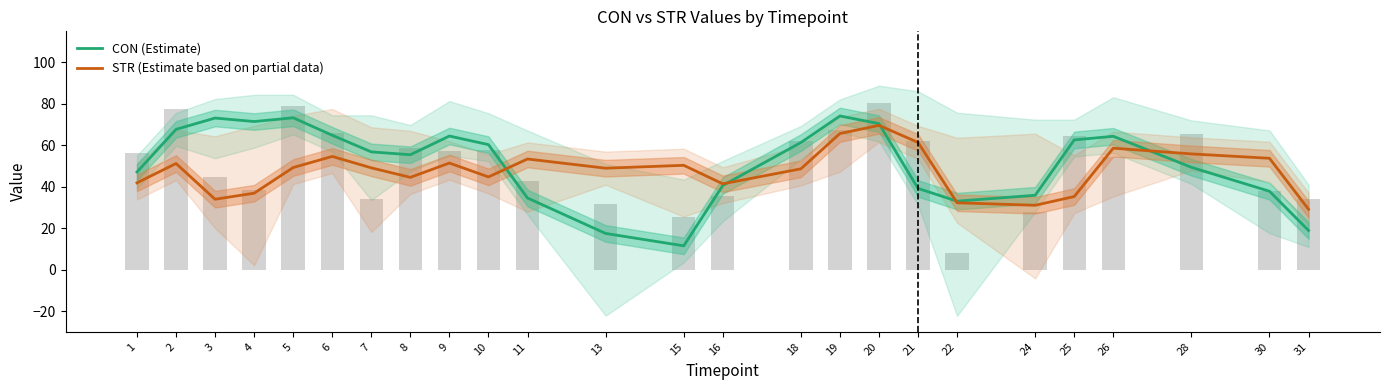

Where is STR (Estimate based on partial data) nearest to the value 49?

13